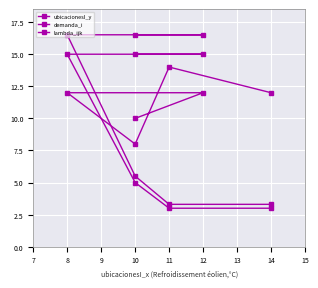

Is this an area chart (filled region under the line)?

No